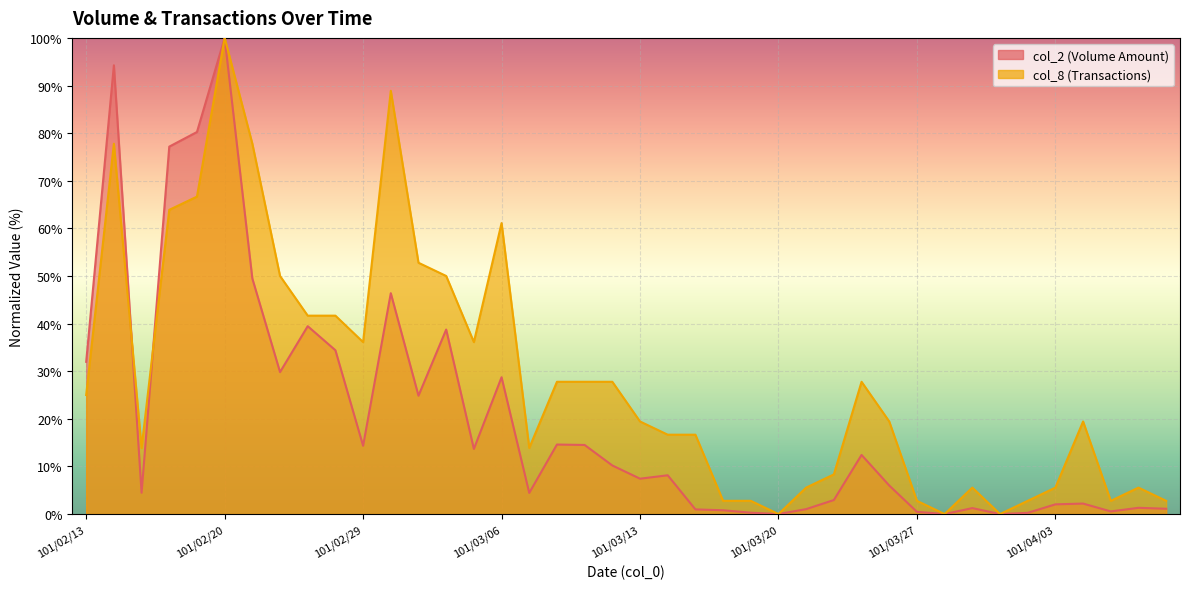

Where do col_8 and col_2 first cross each other?

101/02/14 and 101/02/15